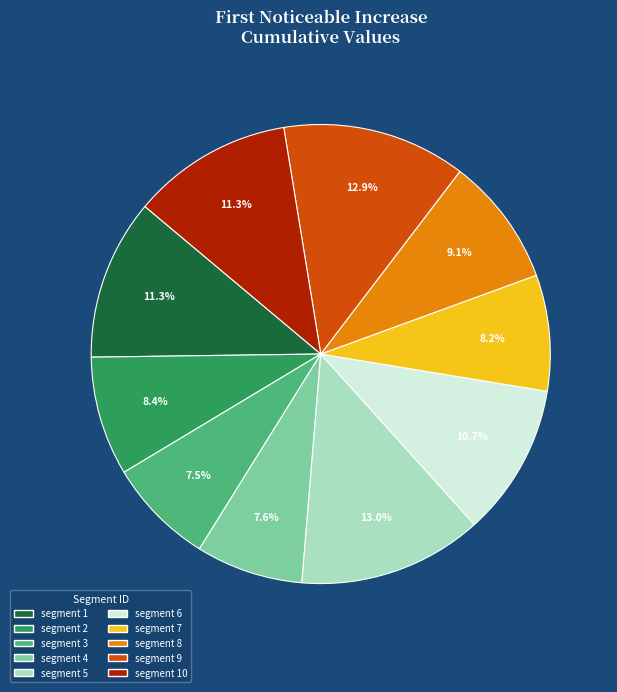

Is there a majority slice in this chart?

No